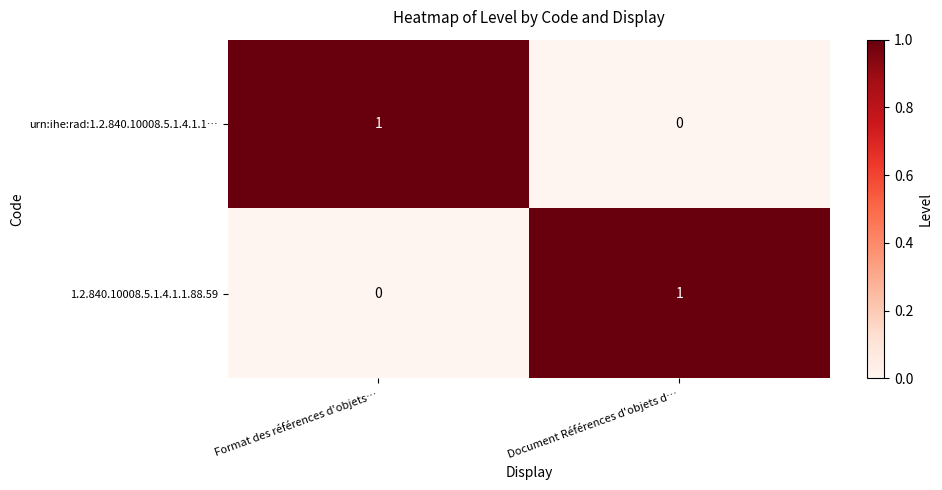

Rank the series at Document Références d'objets d… from lowest to highest value.

urn:ihe:rad:1.2.840.10008.5.1.4.1.1…, 1.2.840.10008.5.1.4.1.1.88.59